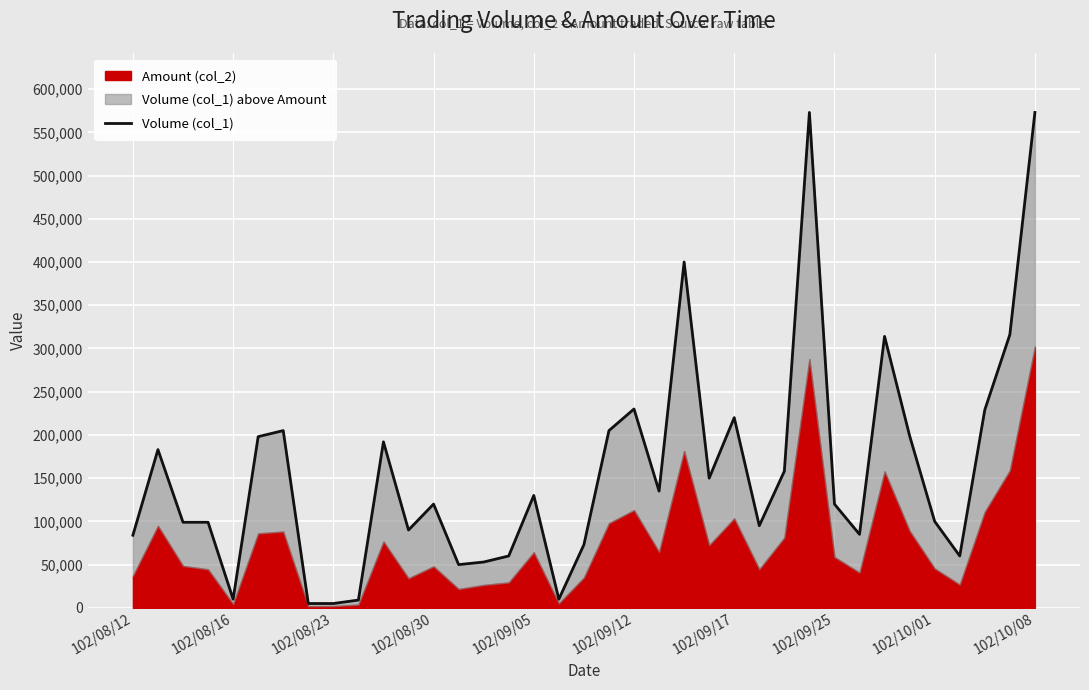

Reading right to left, what are all the values shown in this chart?

573000	316000	229000	60000	100000	199000	314000	85000	120000	573000	158000	95000	220000	150000	400000	135000	230000	205000	73000	10000	130000	60000	53000	50000	120000	90000	192000	9000	5000	5000	205000	198000	10000	99000	99000	183000	84000